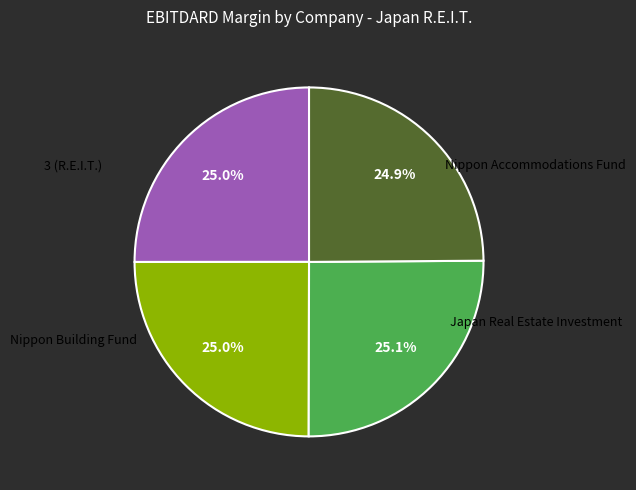

Does any single category account for the majority?

No